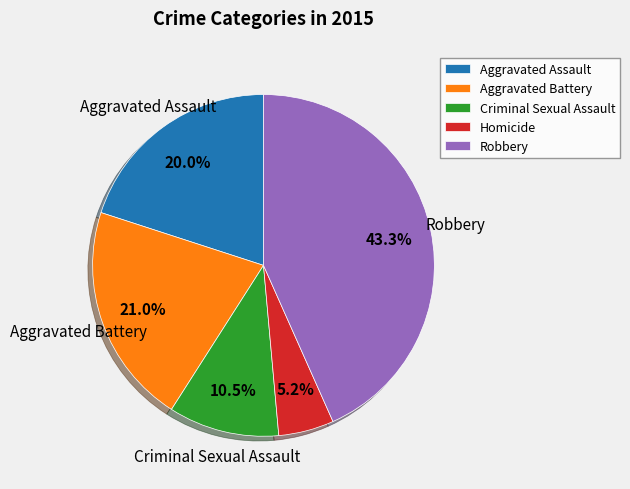

What is the smallest slice in the pie chart?

Homicide